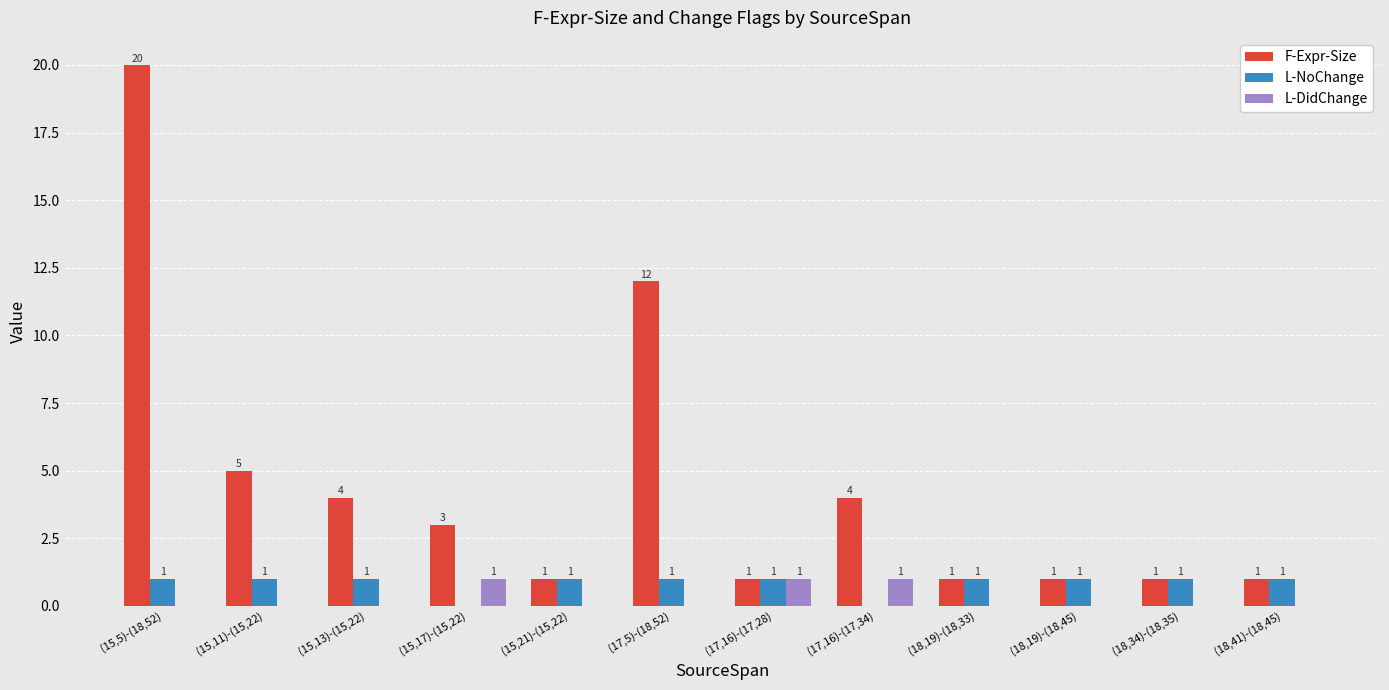

What is the greatest value displayed?

20